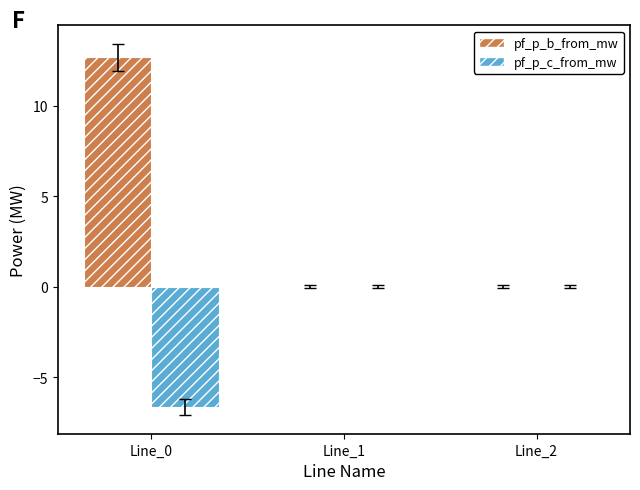

The pf_p_c_from_mw series shows -6.7 at Line_0. True or false?

True